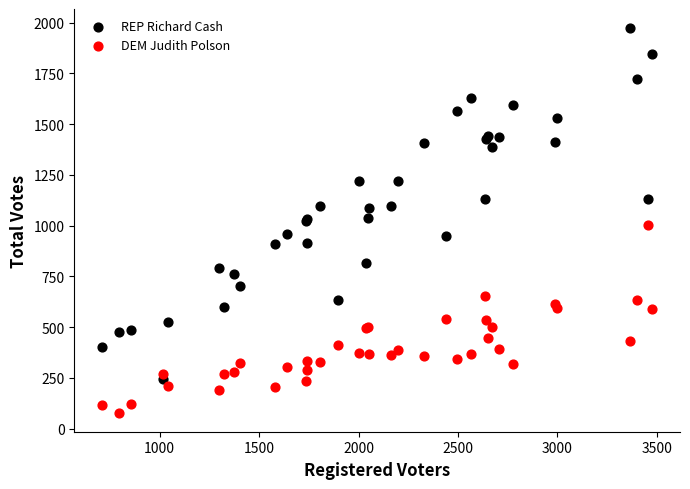

What is the X range (max minus min) for the scatter plot?

2769